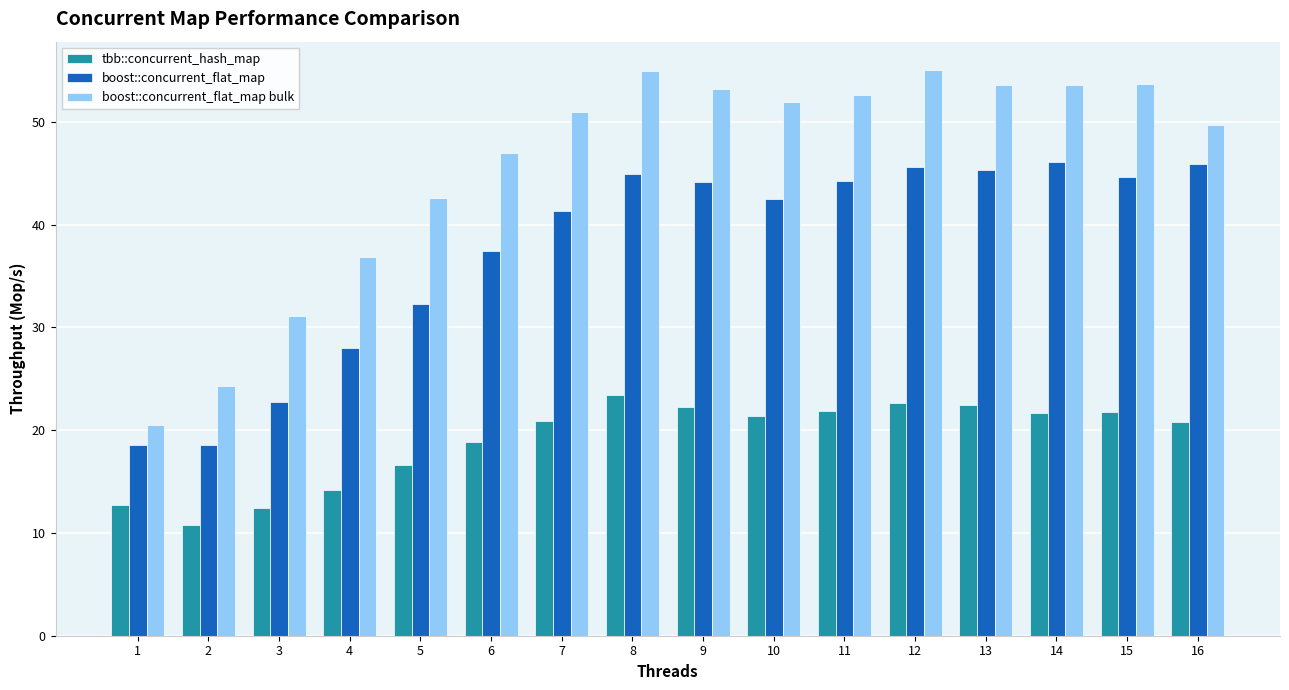

At how many categories does at least one series exceed 29?

14